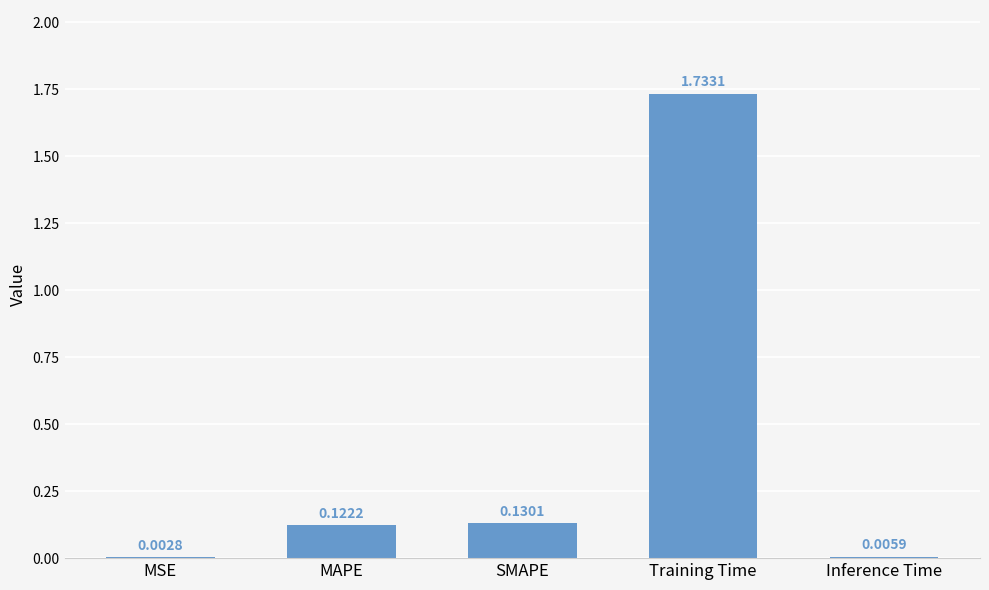

What is the sum of all values?

2.0